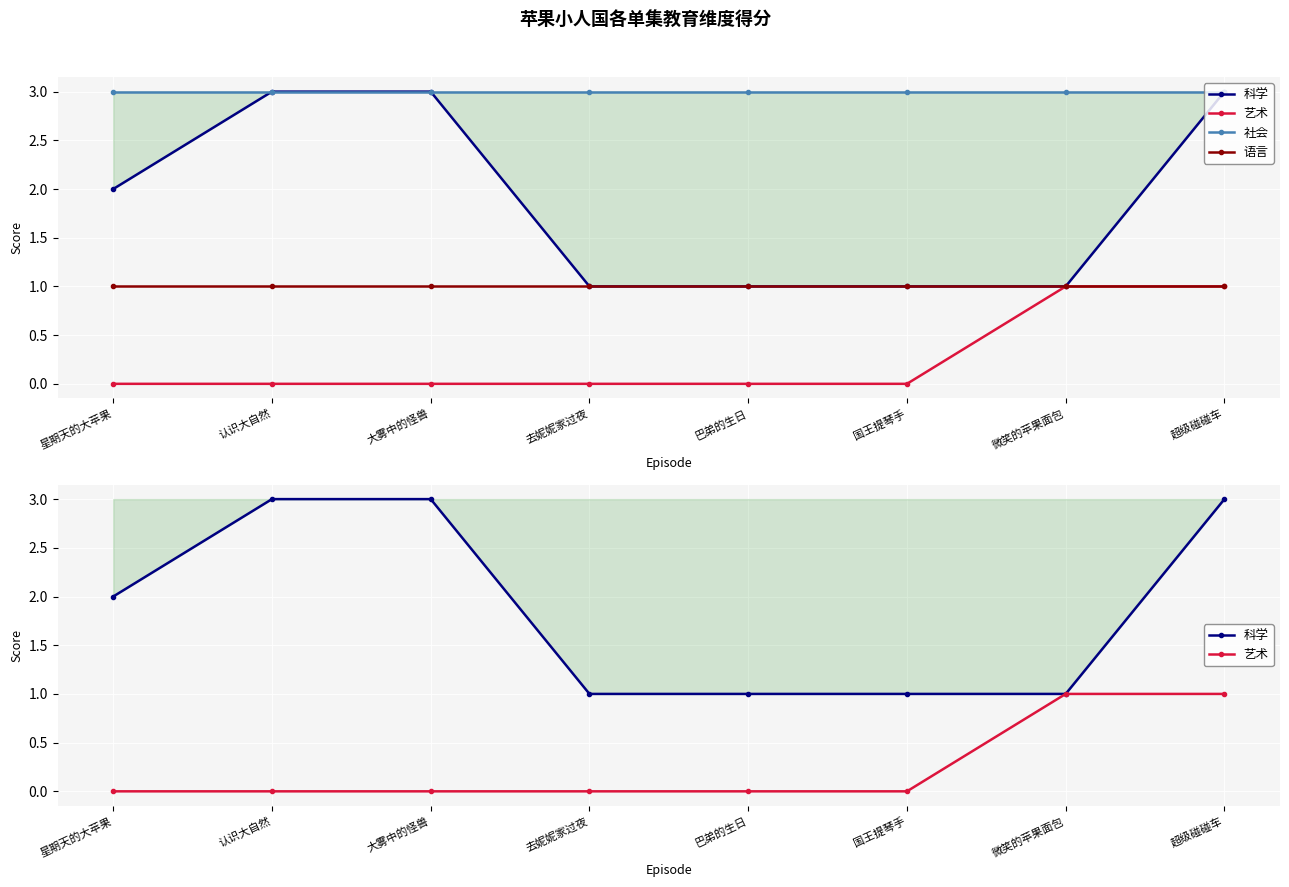

The 语言 series shows 0 at 认识大自然. True or false?

False